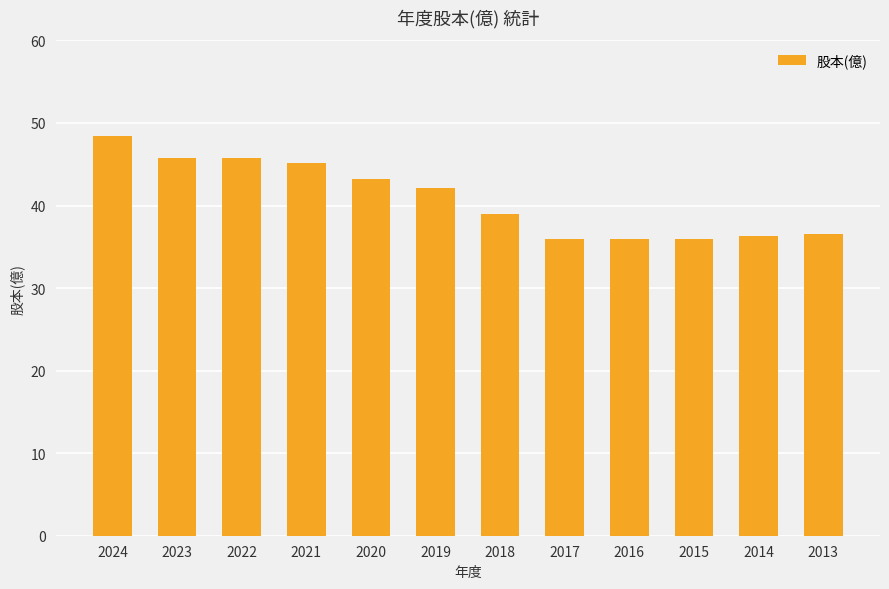

True or false: the data shows 15.0 at 2015.

False